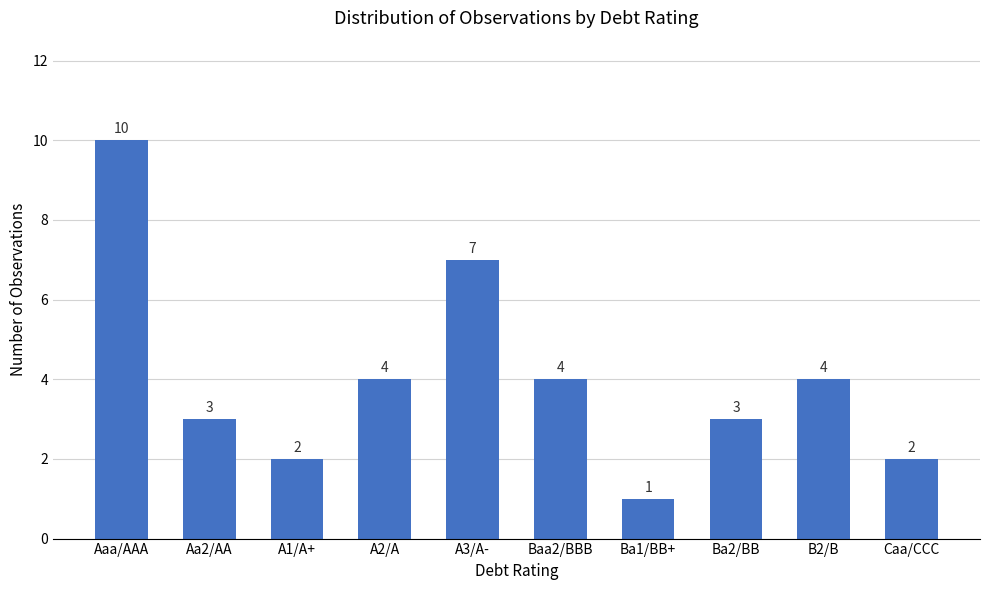

At which label does the data first exceed 4?

Aaa/AAA